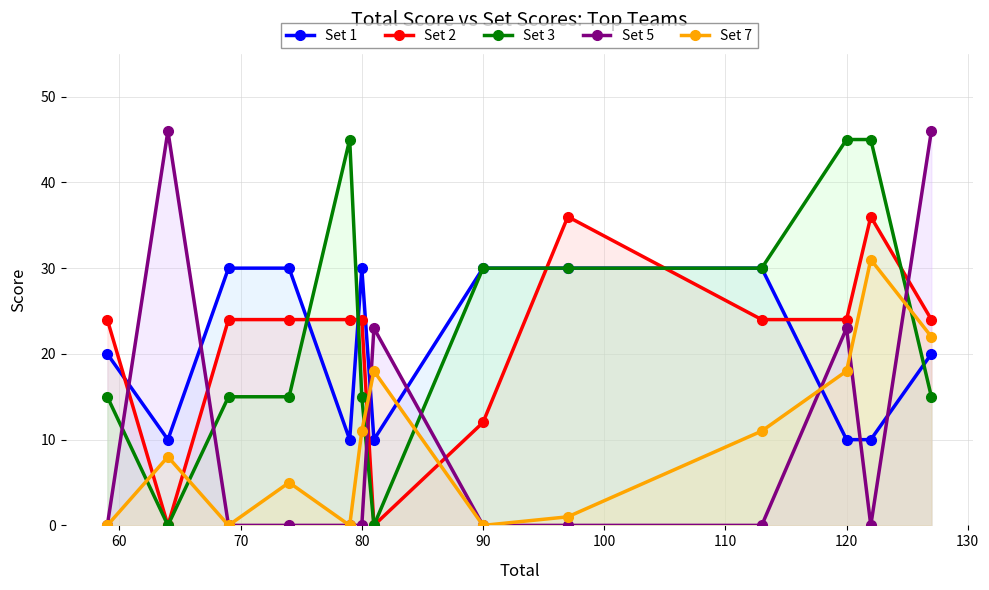

What are all the series names shown in the legend?

Set 1, Set 2, Set 3, Set 5, Set 7